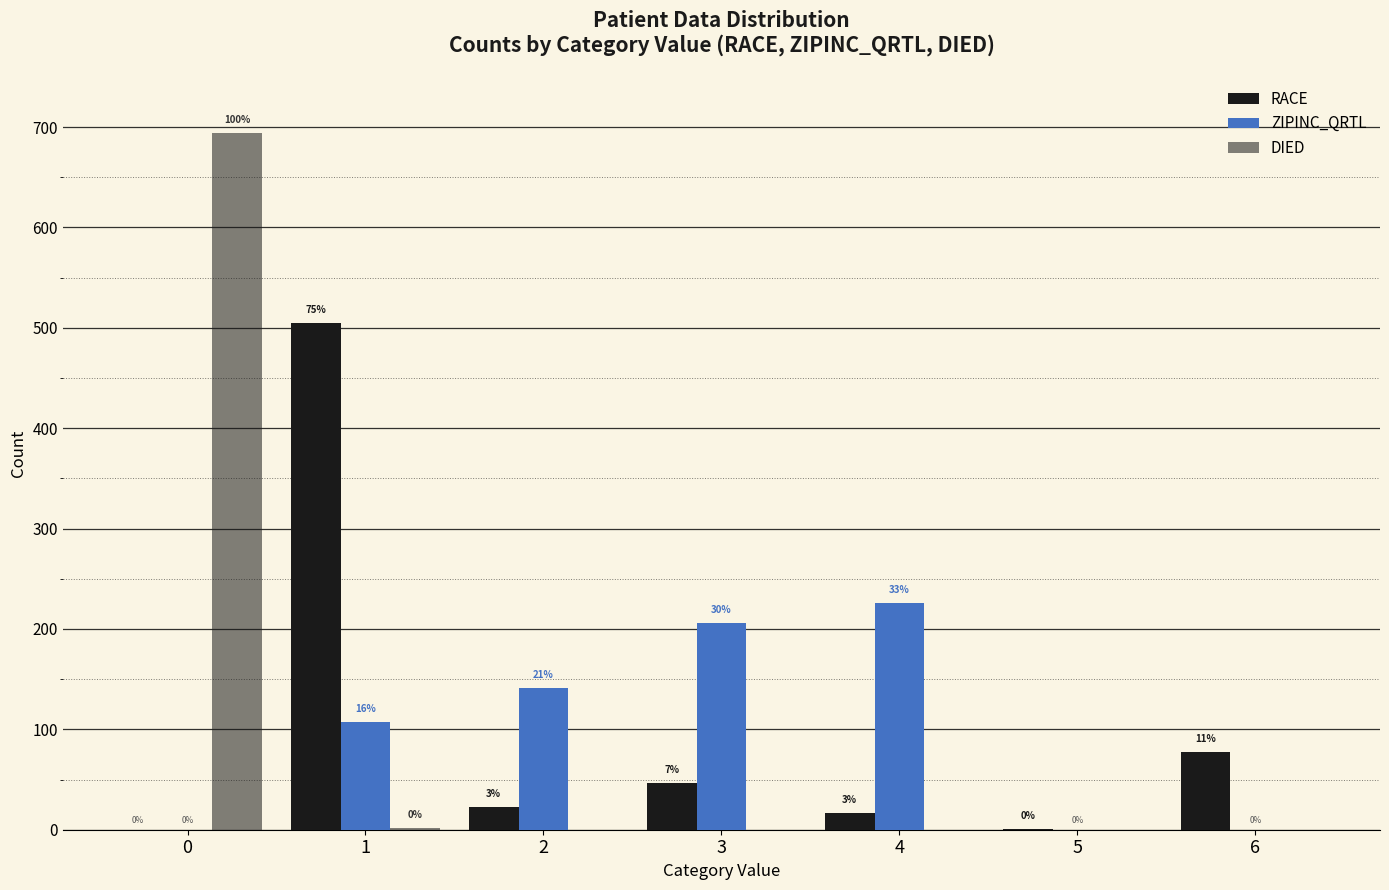

The value of ZIPINC_QRTL at 4 is 343. True or false?

False